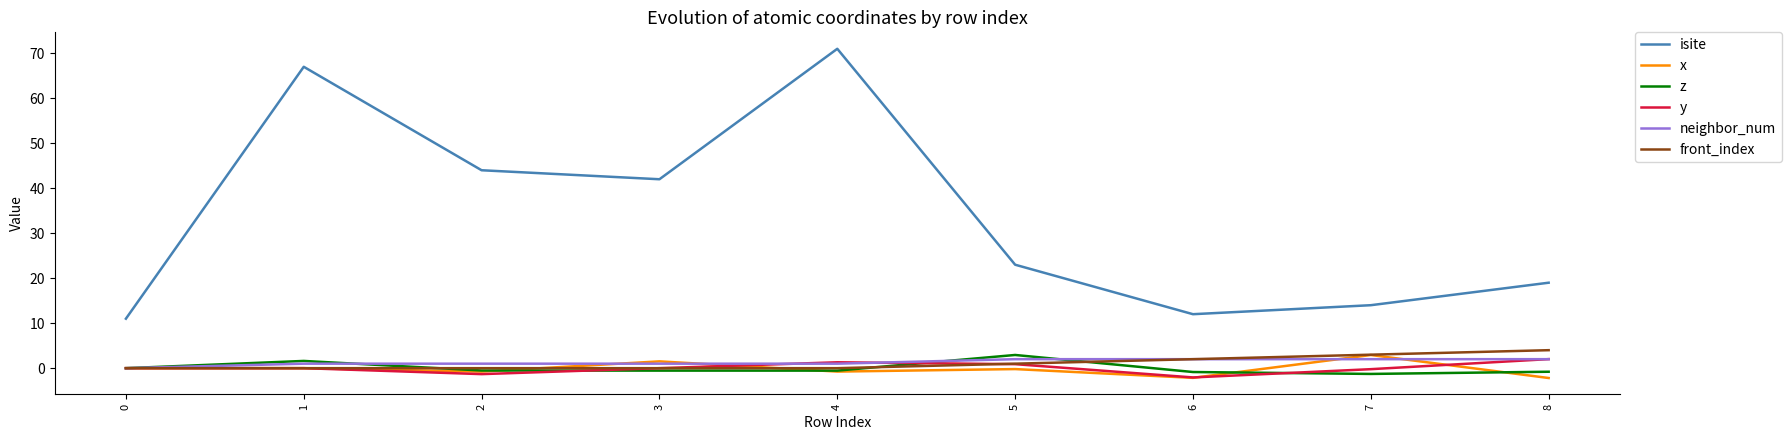

At which label does isite first exceed 23?

1